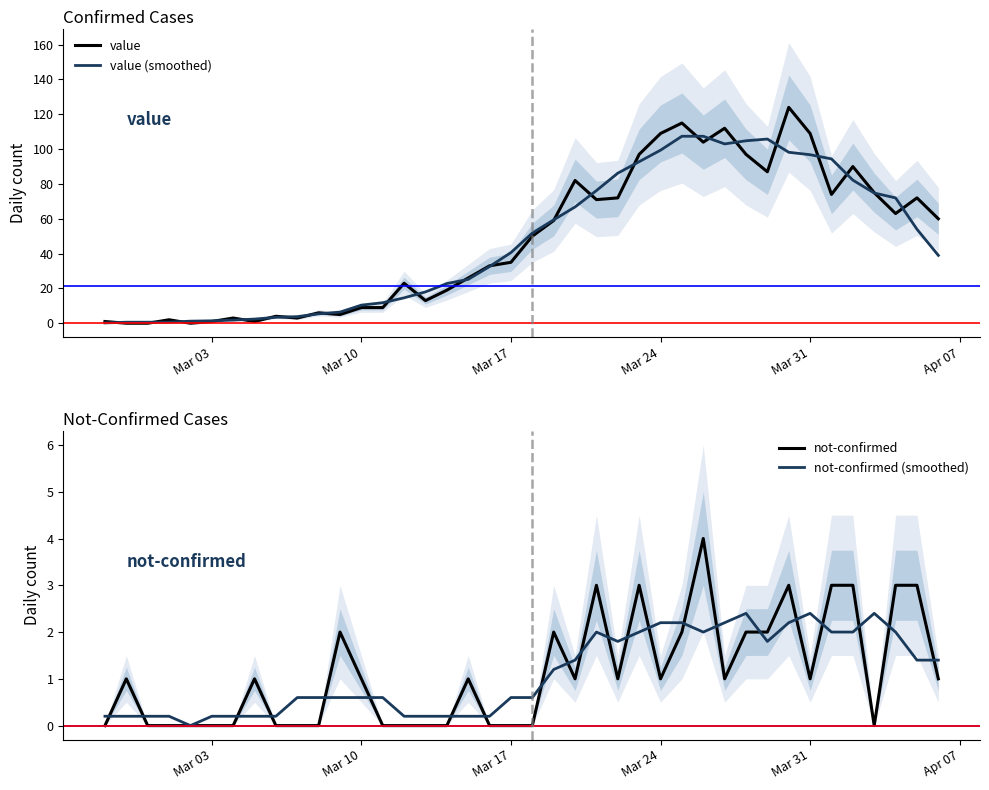

What is the highest value of the value series?

124.0